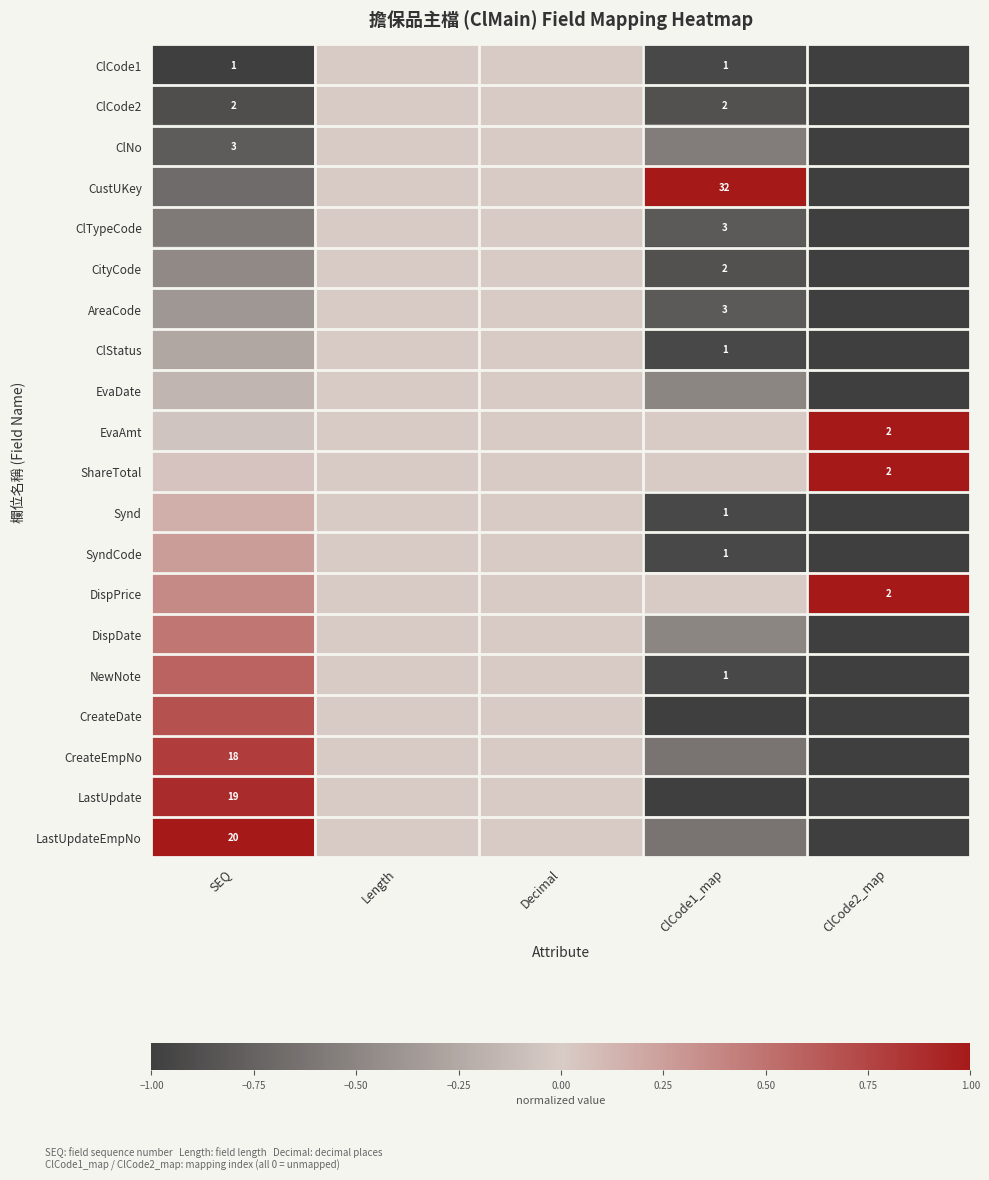

True or false: DispPrice has a value of 0.0 at Length.

True